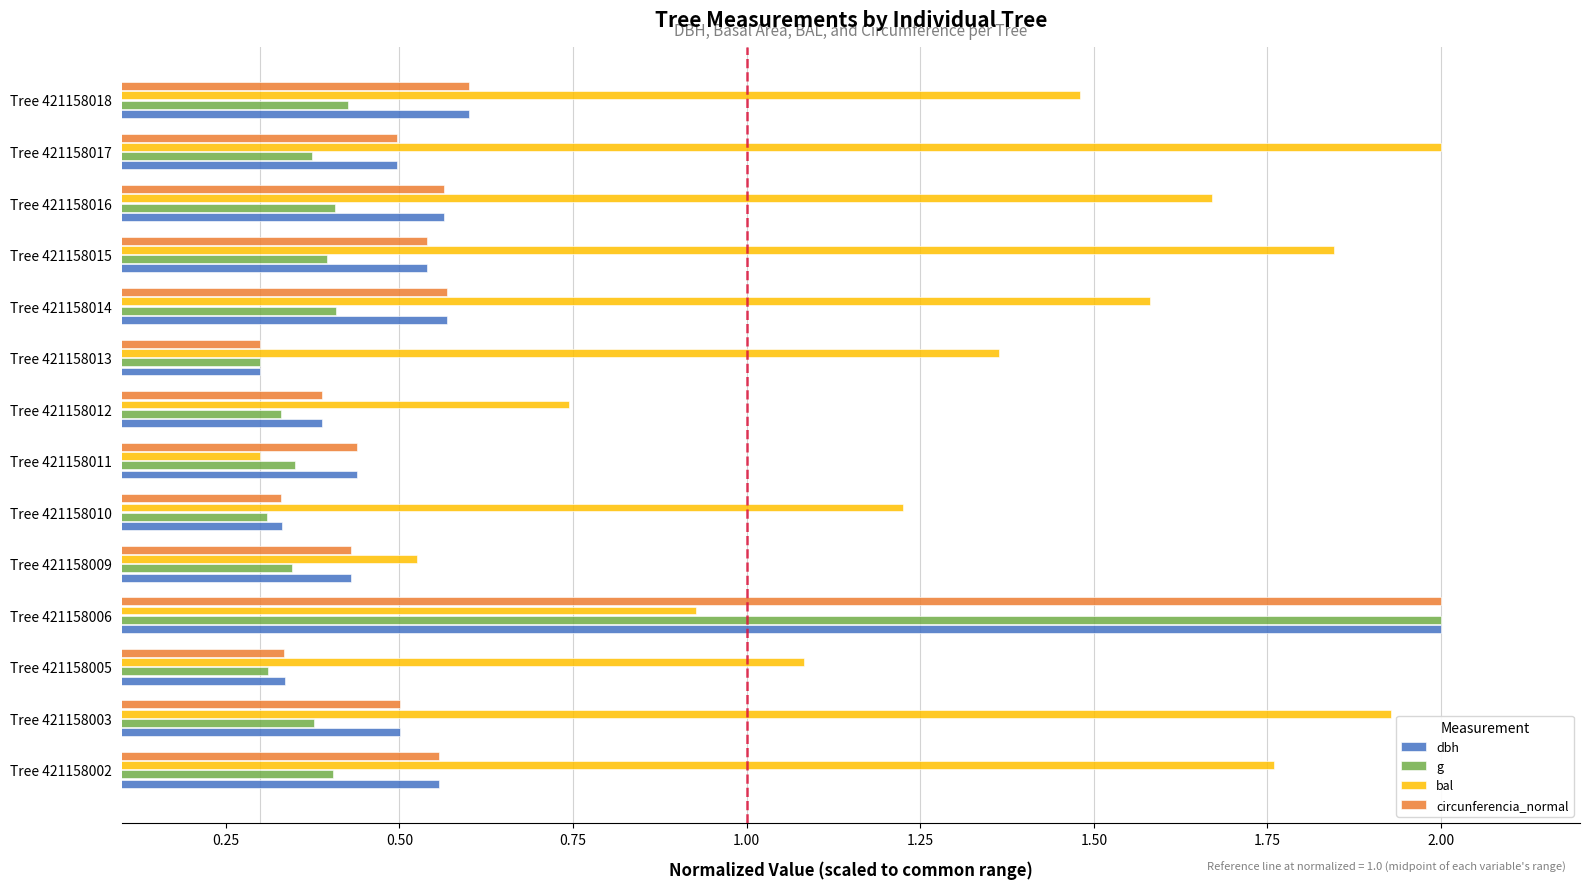

Count the dbh values in the range 0 to 1.

13